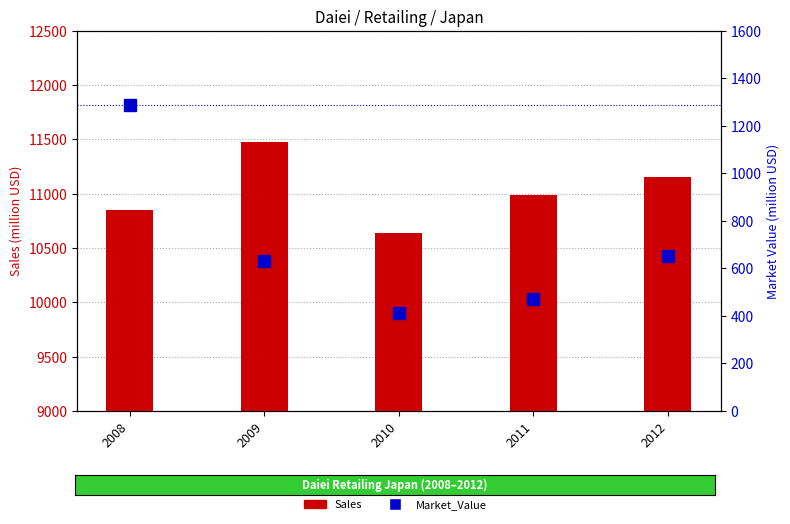

How many data points in Sales are less than 10989?

2